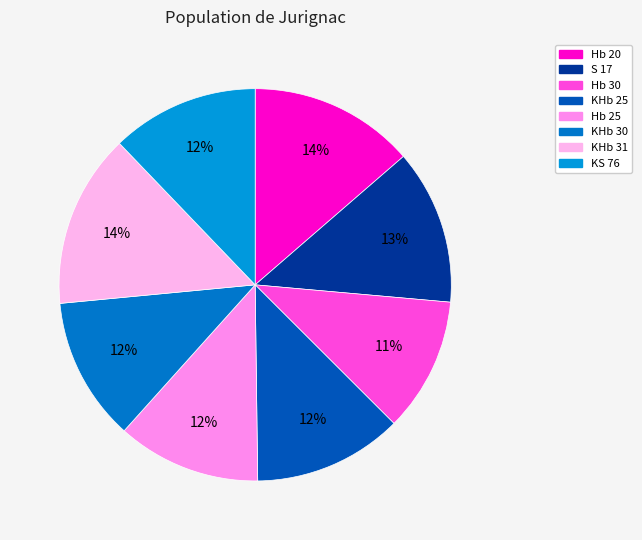

The KS 76 slice represents 12% of the pie. True or false?

True